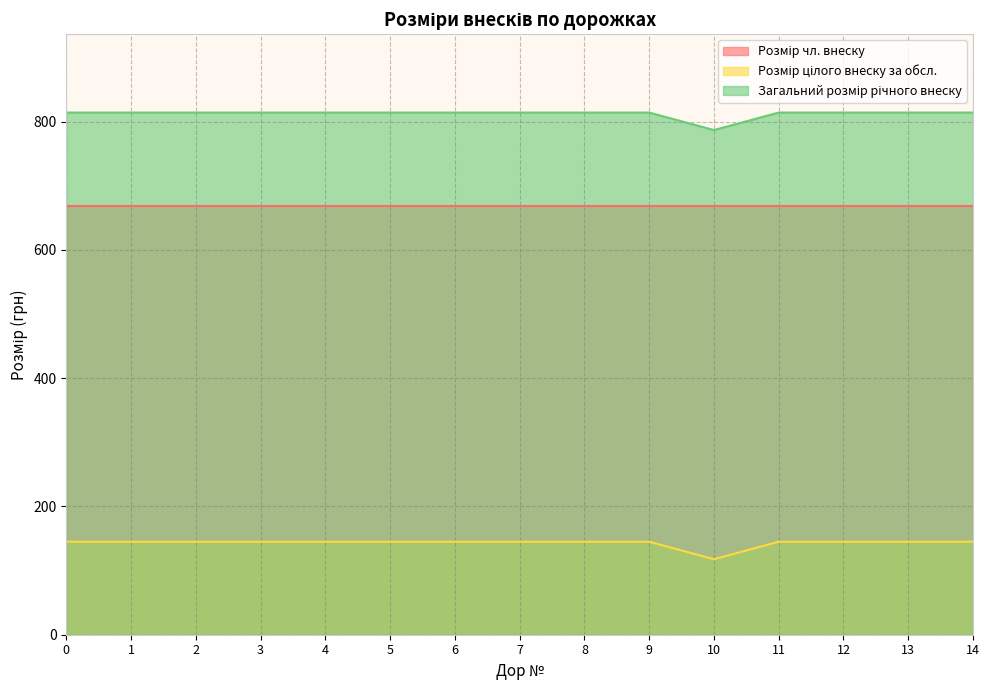

What is the value of the Загальний розмір річного внеску point at the 11th from the left?

786.7